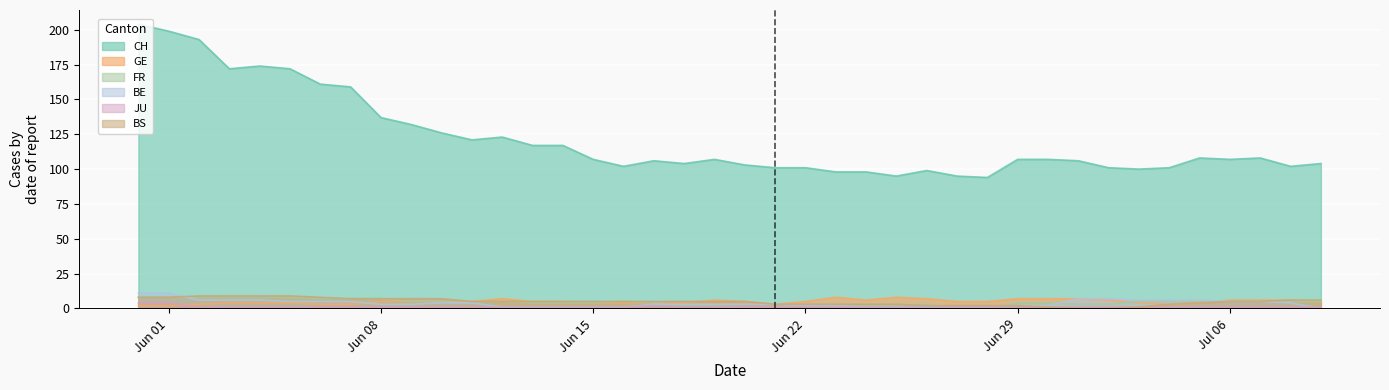

True or false: GE and CH cross at least once.

False